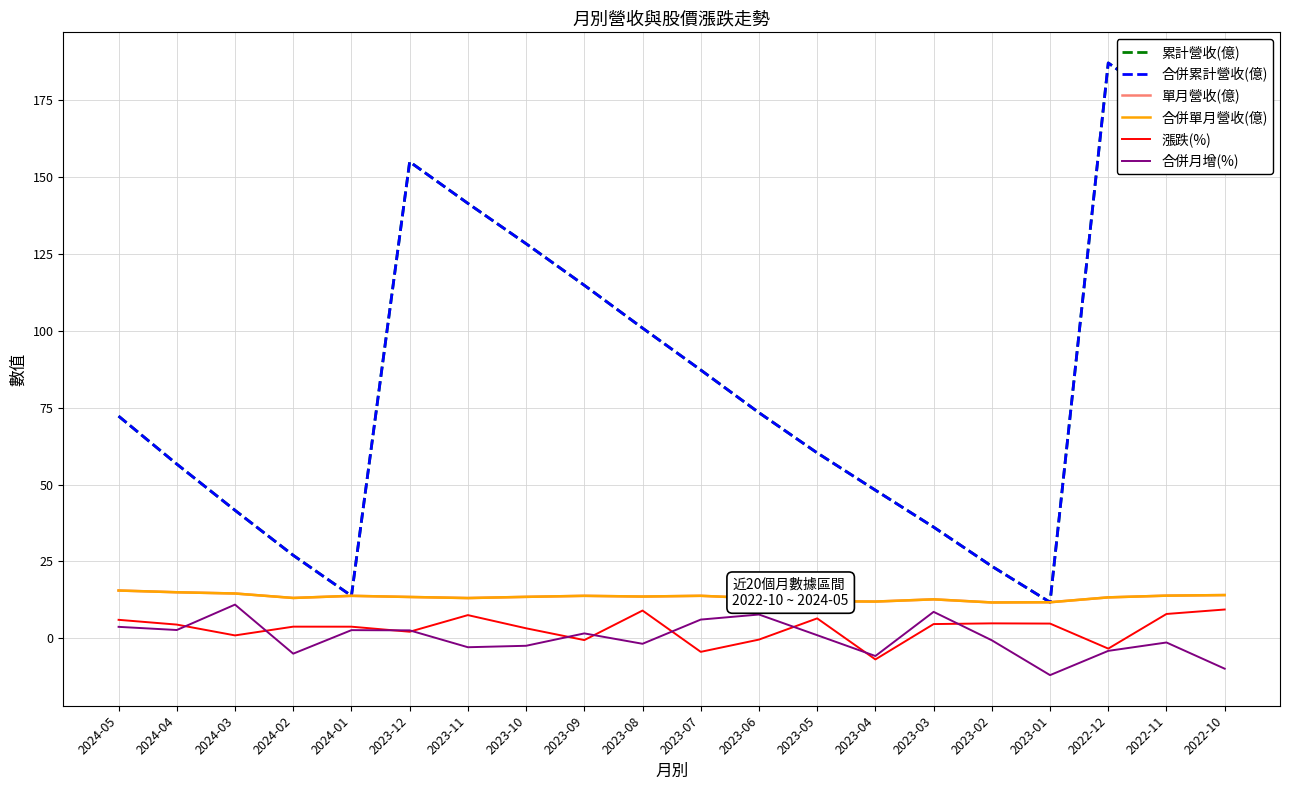

True or false: 漲跌(%) has a value of 9.1 at 2023-08.

True